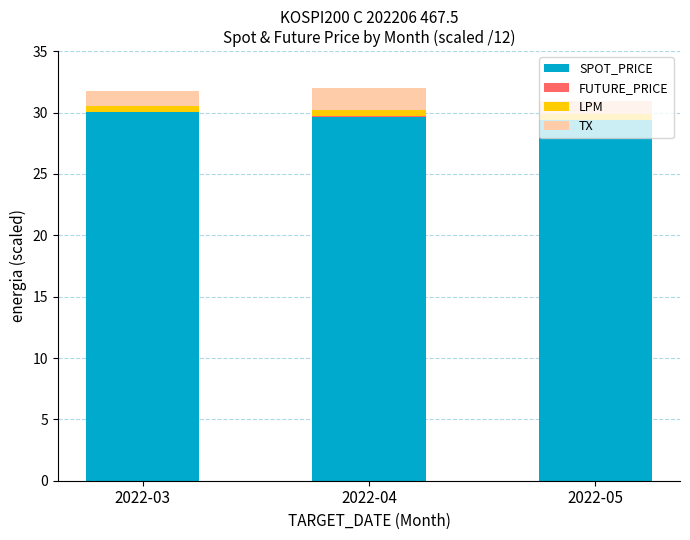

Is it true that SPOT_PRICE equals 30.0 at 2022-03?

True